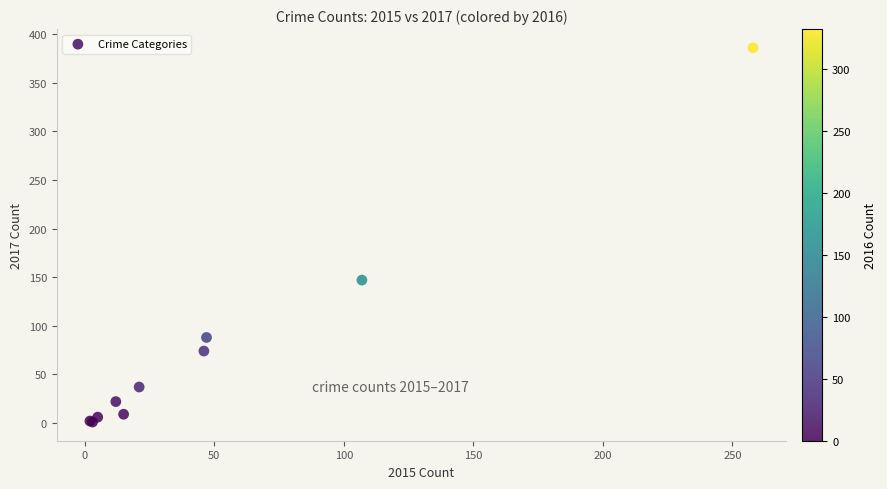

What Y value in the scatter plot is closest to 193?

147